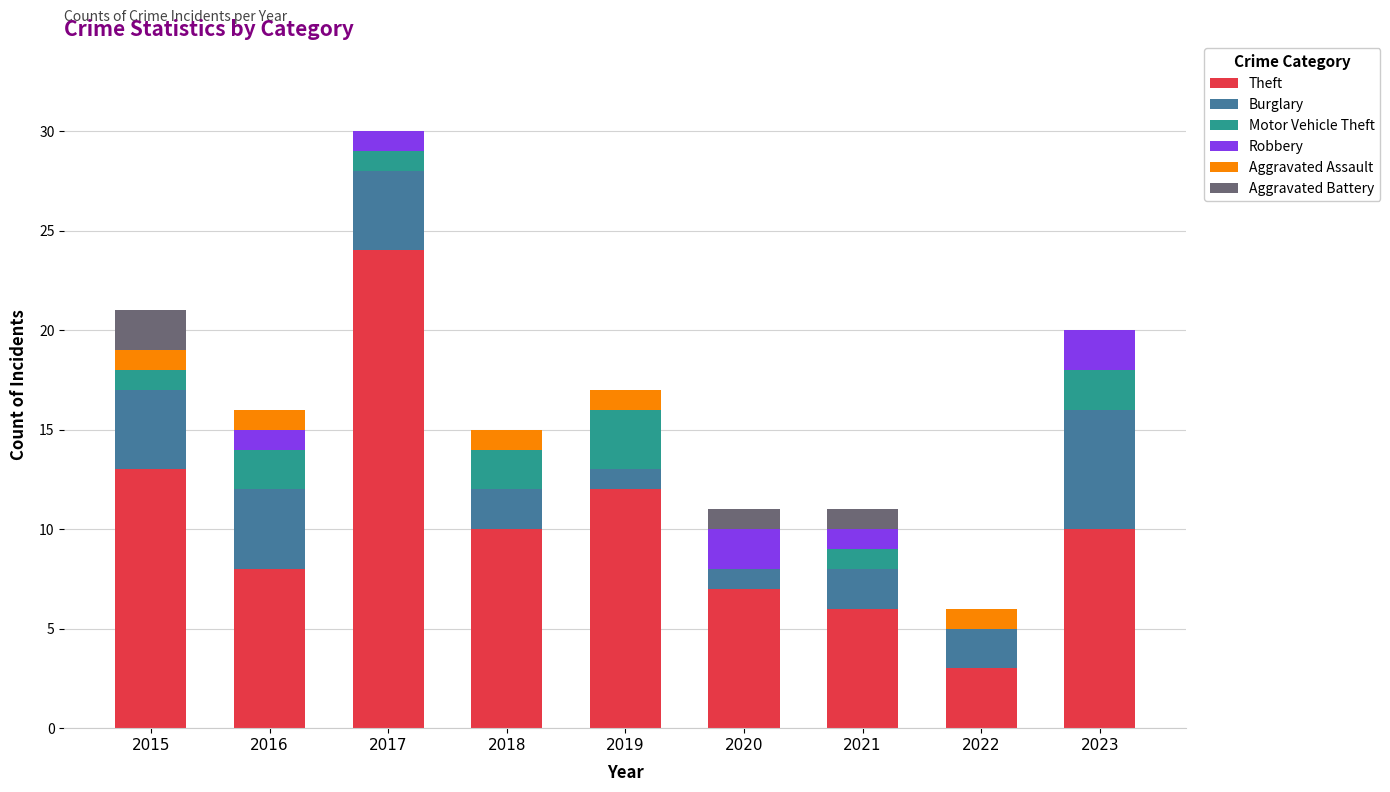

At which category is the sum across all series the highest?

2017